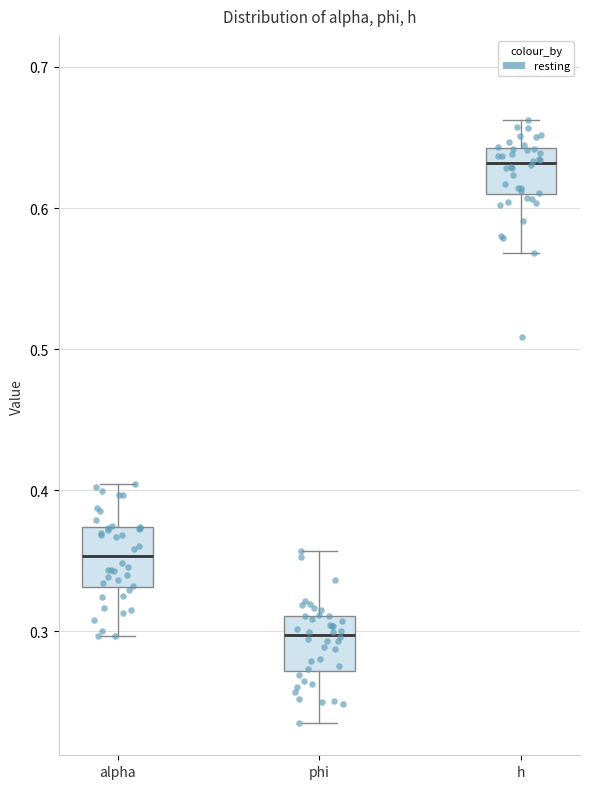

Which box's median line is the highest?

h